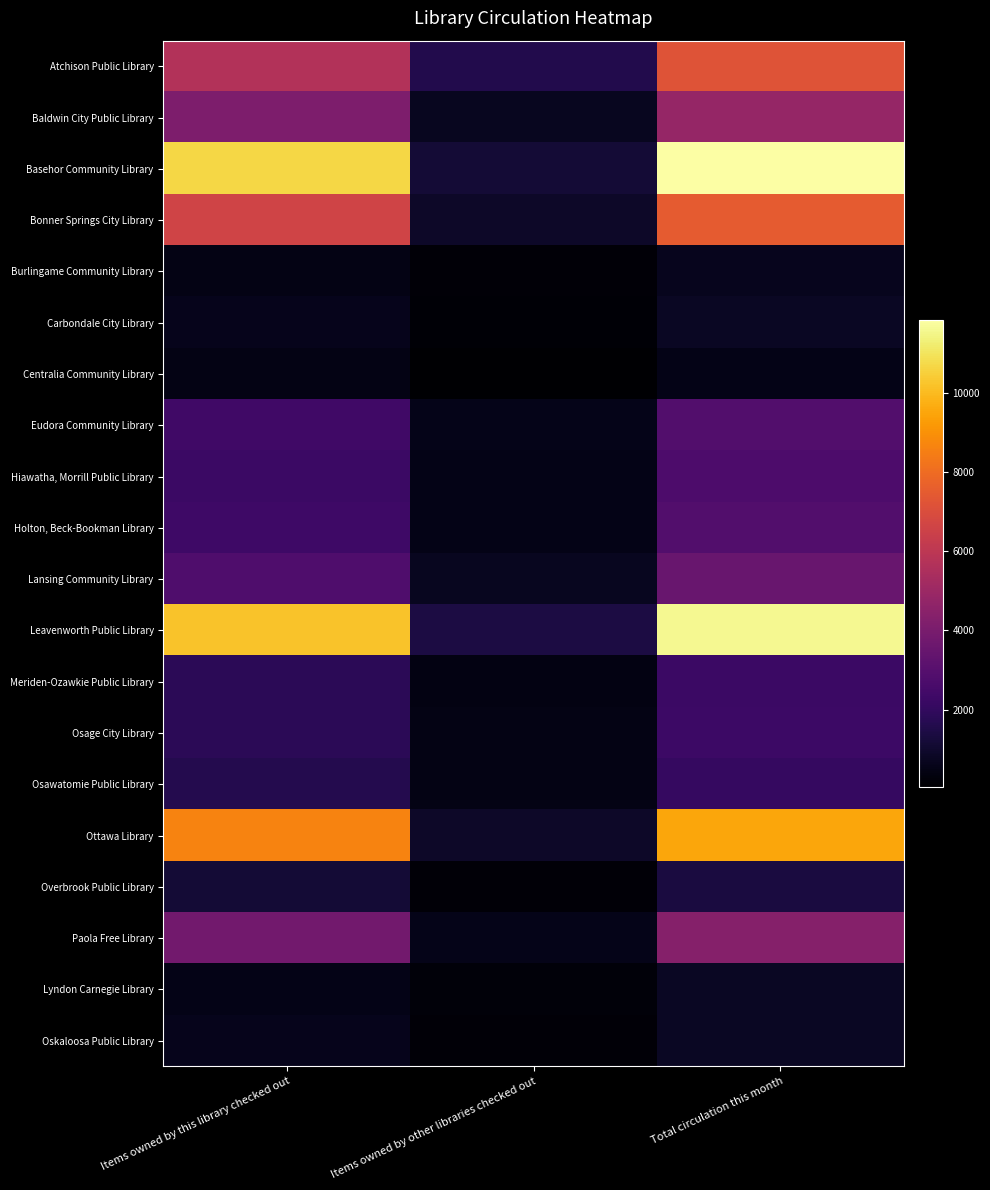

Which series has the largest total across all categories?

Basehor Community Library